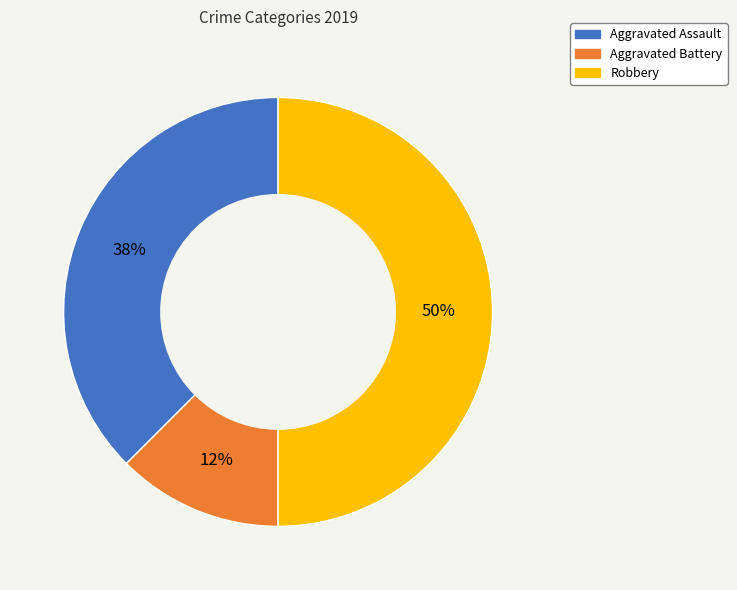

Is it true that Robbery is 50% of the pie?

True